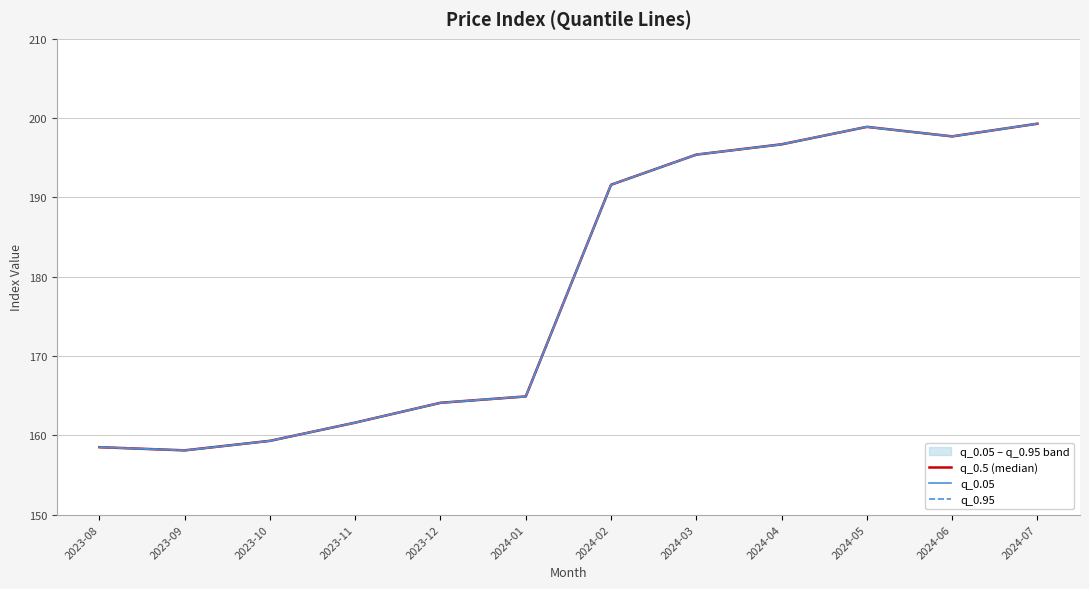

At 2024-07, list the series in order from smallest to largest.

q_0.5 (median), q_0.05, q_0.95